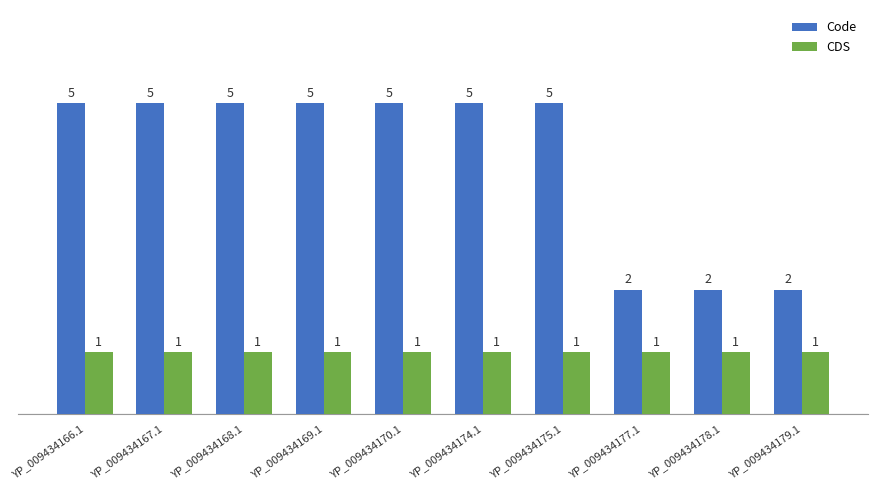

Reading left to right, list all the values displayed in this chart.

Code: YP_009434166.1=5	YP_009434167.1=5	YP_009434168.1=5	YP_009434169.1=5	YP_009434170.1=5	YP_009434174.1=5	YP_009434175.1=5	YP_009434177.1=2	YP_009434178.1=2	YP_009434179.1=2
CDS: YP_009434166.1=1	YP_009434167.1=1	YP_009434168.1=1	YP_009434169.1=1	YP_009434170.1=1	YP_009434174.1=1	YP_009434175.1=1	YP_009434177.1=1	YP_009434178.1=1	YP_009434179.1=1